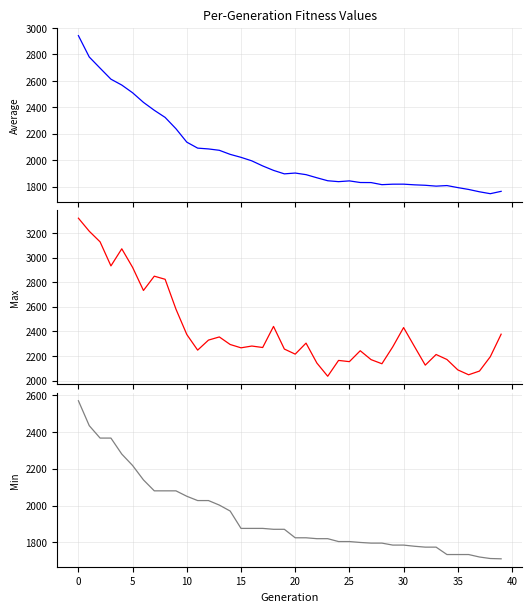

The Max series shows 669.1 at 34. True or false?

False